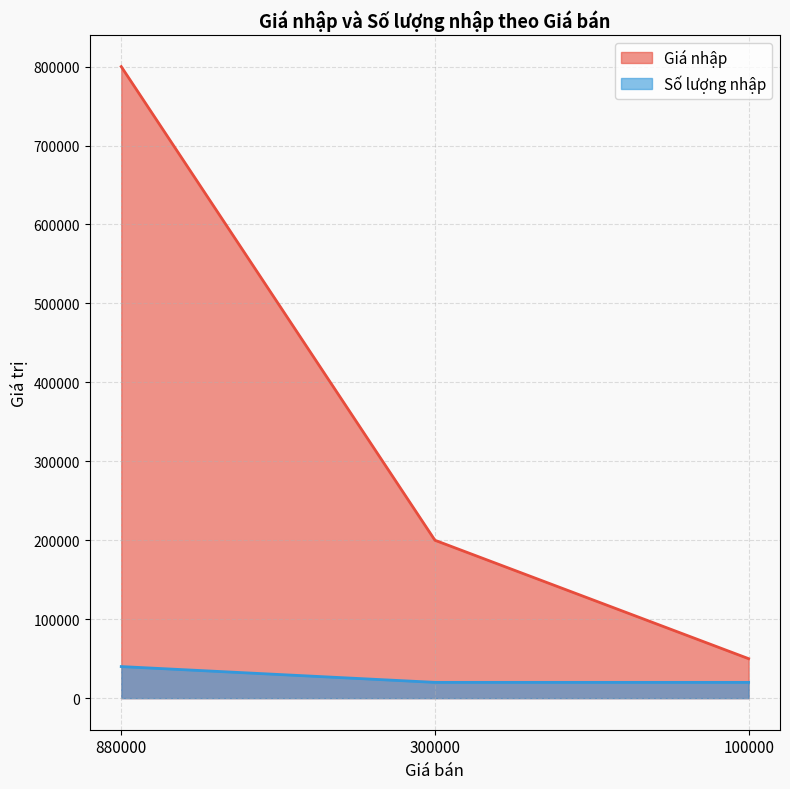

What is the spread (max minus min) of values at 300000?

180000